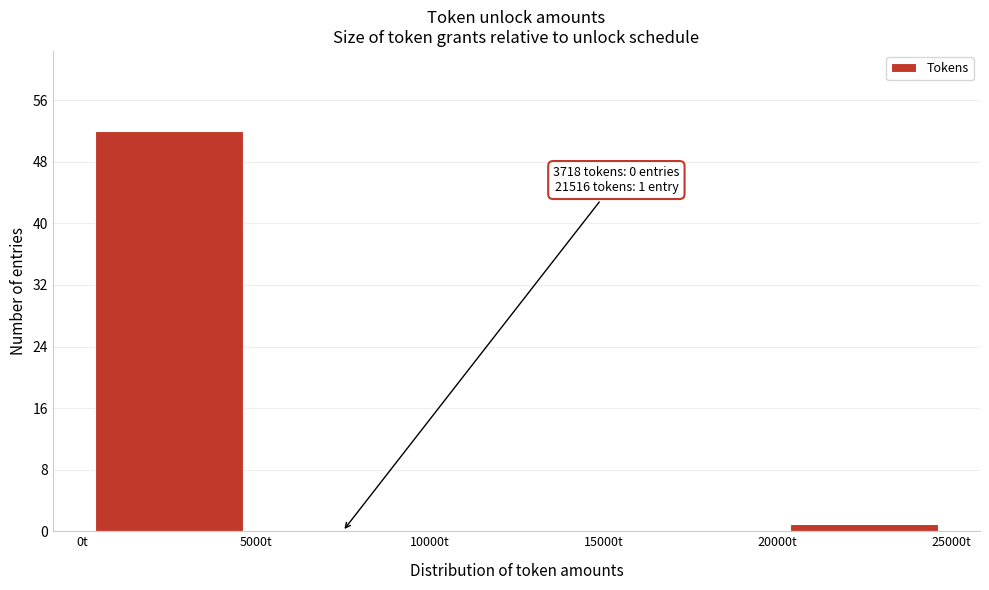

Which range on the x-axis has the tallest bar?

0 to 5000